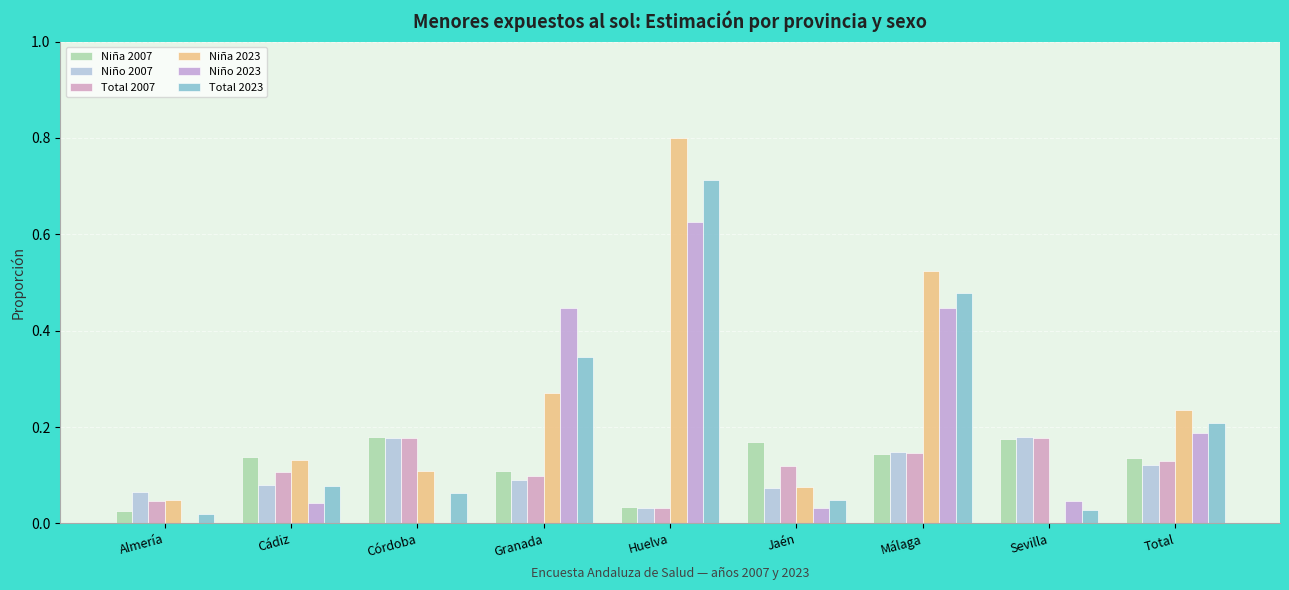

What is the value of the Niña 2023 bar at the 5th from the left?

0.8